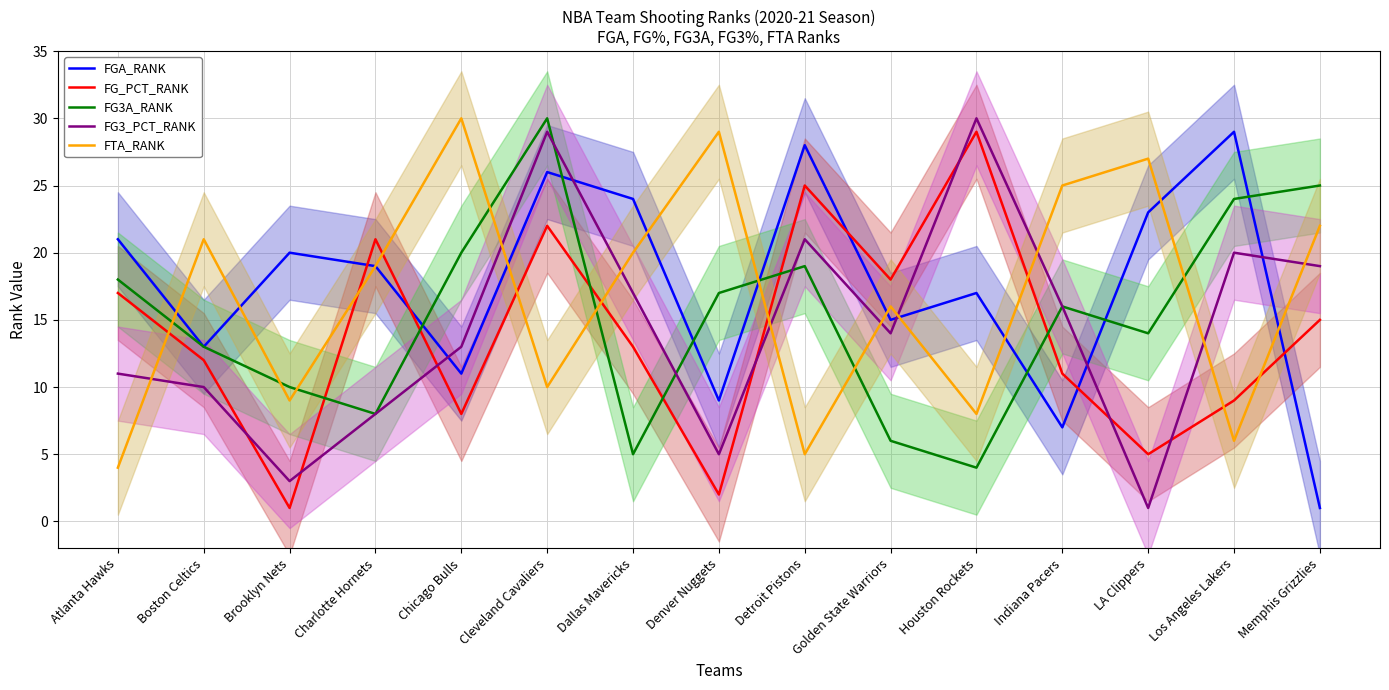

What is the greatest value displayed?

30